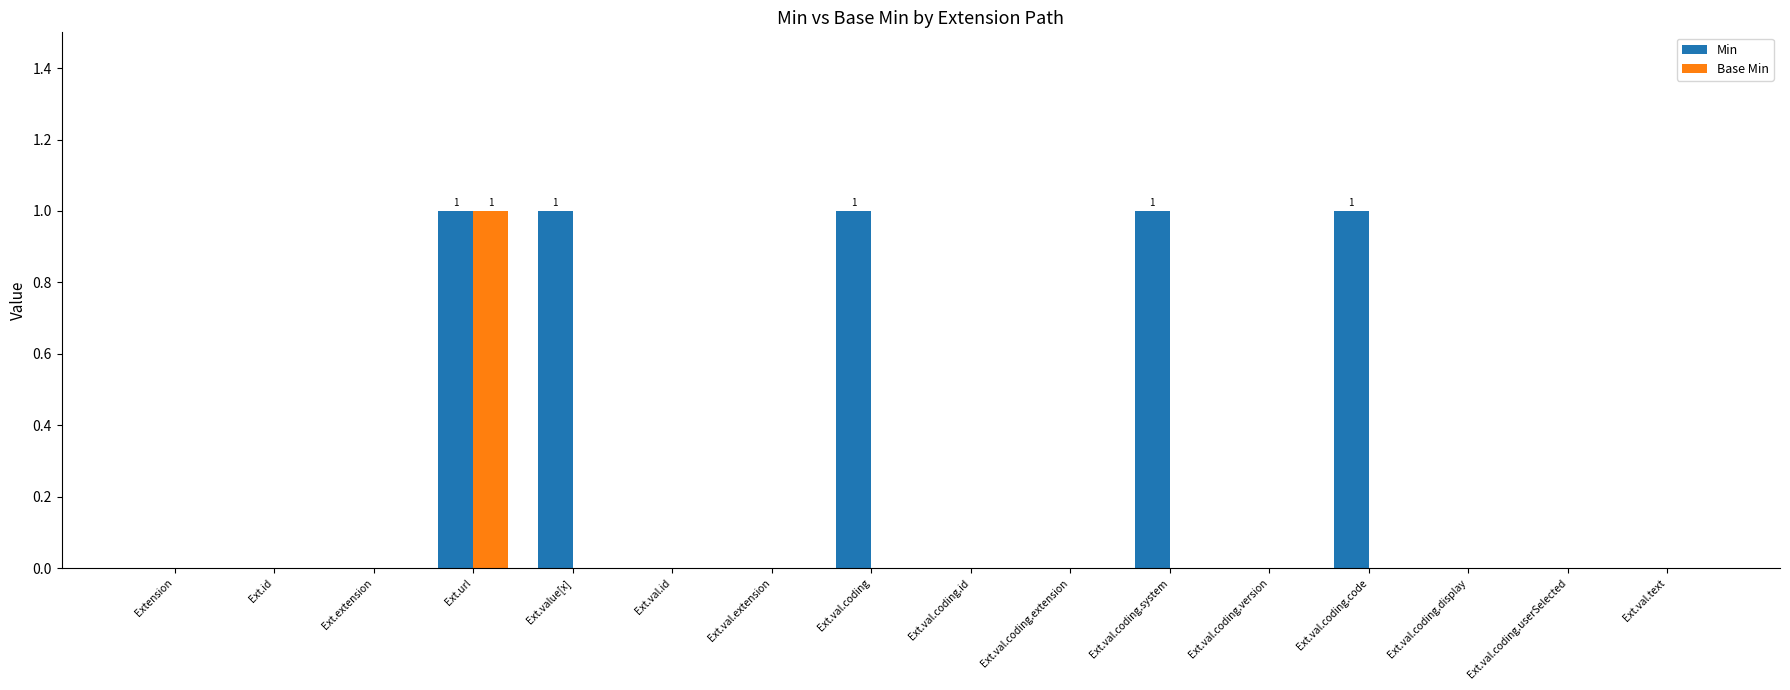

Reading left to right, extract all data points from this chart.

Min: Extension=0	Ext.id=0	Ext.extension=0	Ext.url=1	Ext.value[x]=1	Ext.val.id=0	Ext.val.extension=0	Ext.val.coding=1	Ext.val.coding.id=0	Ext.val.coding.extension=0	Ext.val.coding.system=1	Ext.val.coding.version=0	Ext.val.coding.code=1	Ext.val.coding.display=0	Ext.val.coding.userSelected=0	Ext.val.text=0
Base Min: Extension=0	Ext.id=0	Ext.extension=0	Ext.url=1	Ext.value[x]=0	Ext.val.id=0	Ext.val.extension=0	Ext.val.coding=0	Ext.val.coding.id=0	Ext.val.coding.extension=0	Ext.val.coding.system=0	Ext.val.coding.version=0	Ext.val.coding.code=0	Ext.val.coding.display=0	Ext.val.coding.userSelected=0	Ext.val.text=0